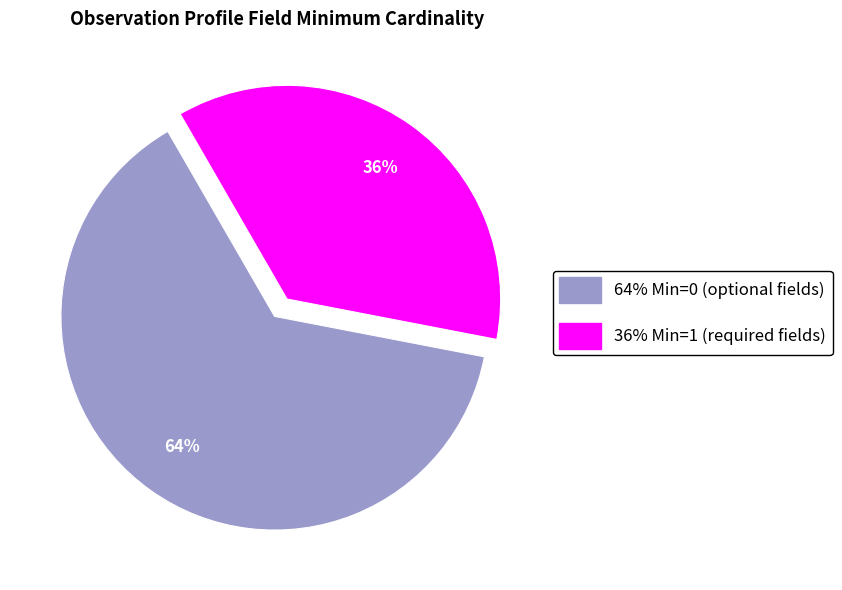

Does any single category account for the majority?

Yes